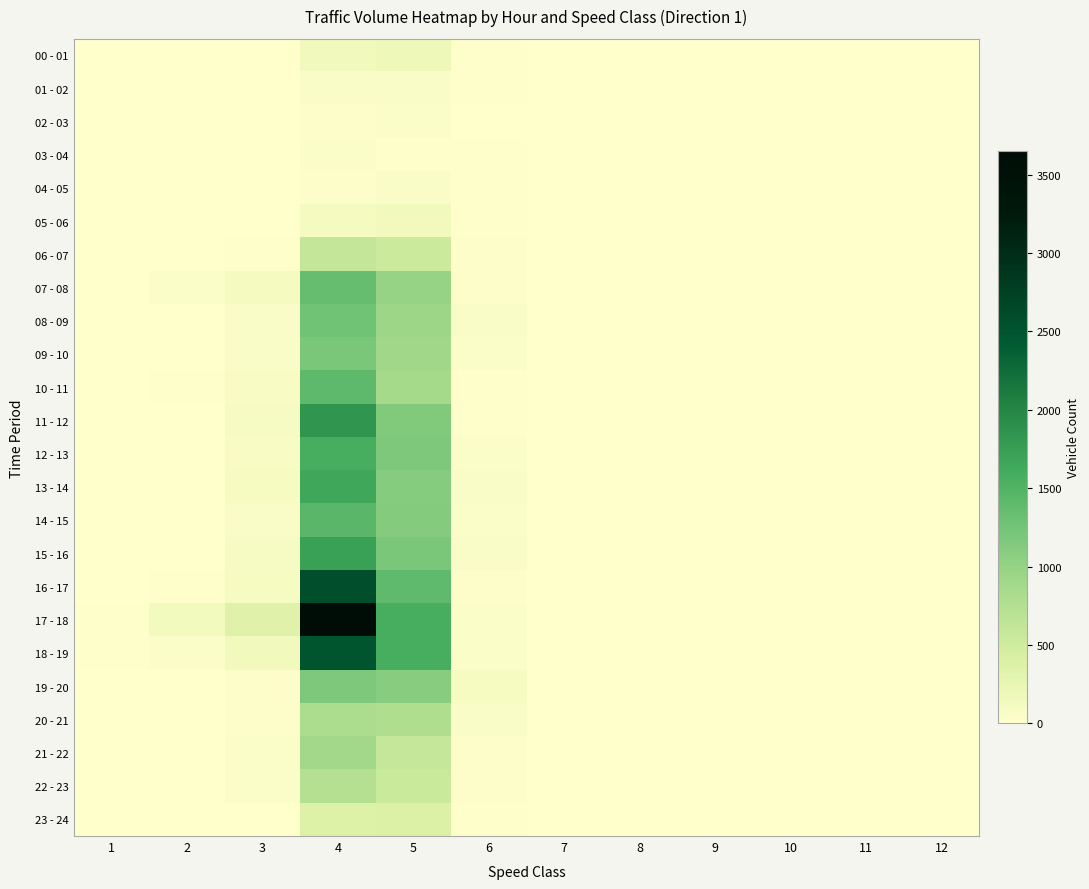

Reading left to right, list all the values displayed in this chart.

00 - 01: 1=0	2=2	3=1	4=151	5=197	6=23	7=2	8=2	9=0	10=0	11=0	12=0
01 - 02: 1=0	2=2	3=1	4=62	5=71	6=17	7=3	8=0	9=0	10=0	11=0	12=0
02 - 03: 1=0	2=1	3=3	4=38	5=53	6=12	7=1	8=1	9=0	10=0	11=0	12=0
03 - 04: 1=0	2=0	3=0	4=45	5=27	6=20	7=4	8=0	9=1	10=0	11=0	12=0
04 - 05: 1=1	2=0	3=3	4=36	5=64	6=22	7=6	8=3	9=0	10=0	11=0	12=0
05 - 06: 1=0	2=0	3=6	4=126	5=149	6=20	7=2	8=0	9=1	10=0	11=0	12=0
06 - 07: 1=0	2=5	3=24	4=608	5=539	6=32	7=0	8=0	9=0	10=0	11=0	12=1
07 - 08: 1=9	2=54	3=120	4=1349	5=975	6=31	7=3	8=0	9=0	10=0	11=0	12=0
08 - 09: 1=1	2=2	3=67	4=1273	5=929	6=60	7=4	8=1	9=0	10=0	11=0	12=0
09 - 10: 1=7	2=8	3=66	4=1190	5=901	6=47	7=2	8=0	9=0	10=0	11=0	12=0
10 - 11: 1=0	2=19	3=75	4=1408	5=856	6=27	7=1	8=0	9=0	10=0	11=0	12=0
11 - 12: 1=0	2=3	3=99	4=1843	5=1147	6=27	7=0	8=1	9=0	10=0	11=0	12=0
12 - 13: 1=1	2=6	3=82	4=1581	5=1177	6=43	7=2	8=0	9=0	10=1	11=0	12=0
13 - 14: 1=1	2=12	3=101	4=1664	5=1101	6=63	7=0	8=0	9=0	10=0	11=0	12=0
14 - 15: 1=4	2=10	3=66	4=1428	5=1120	6=47	7=0	8=0	9=0	10=0	11=0	12=0
15 - 16: 1=0	2=7	3=95	4=1721	5=1196	6=59	7=2	8=0	9=0	10=0	11=0	12=0
16 - 17: 1=0	2=17	3=103	4=2571	5=1393	6=35	7=1	8=0	9=0	10=0	11=1	12=1
17 - 18: 1=20	2=133	3=333	4=3648	5=1581	6=45	7=2	8=1	9=0	10=0	11=0	12=1
18 - 19: 1=15	2=45	3=153	4=2503	5=1575	6=47	7=0	8=0	9=0	10=0	11=0	12=3
19 - 20: 1=0	2=6	3=33	4=1171	5=1094	6=108	7=1	8=0	9=0	10=0	11=0	12=1
20 - 21: 1=2	2=3	3=37	4=819	5=791	6=57	7=2	8=0	9=0	10=0	11=0	12=0
21 - 22: 1=0	2=1	3=48	4=897	5=591	6=32	7=0	8=0	9=0	10=0	11=0	12=1
22 - 23: 1=0	2=2	3=49	4=733	5=544	6=33	7=0	8=0	9=0	10=0	11=0	12=0
23 - 24: 1=0	2=1	3=14	4=358	5=377	6=26	7=1	8=1	9=0	10=0	11=0	12=0